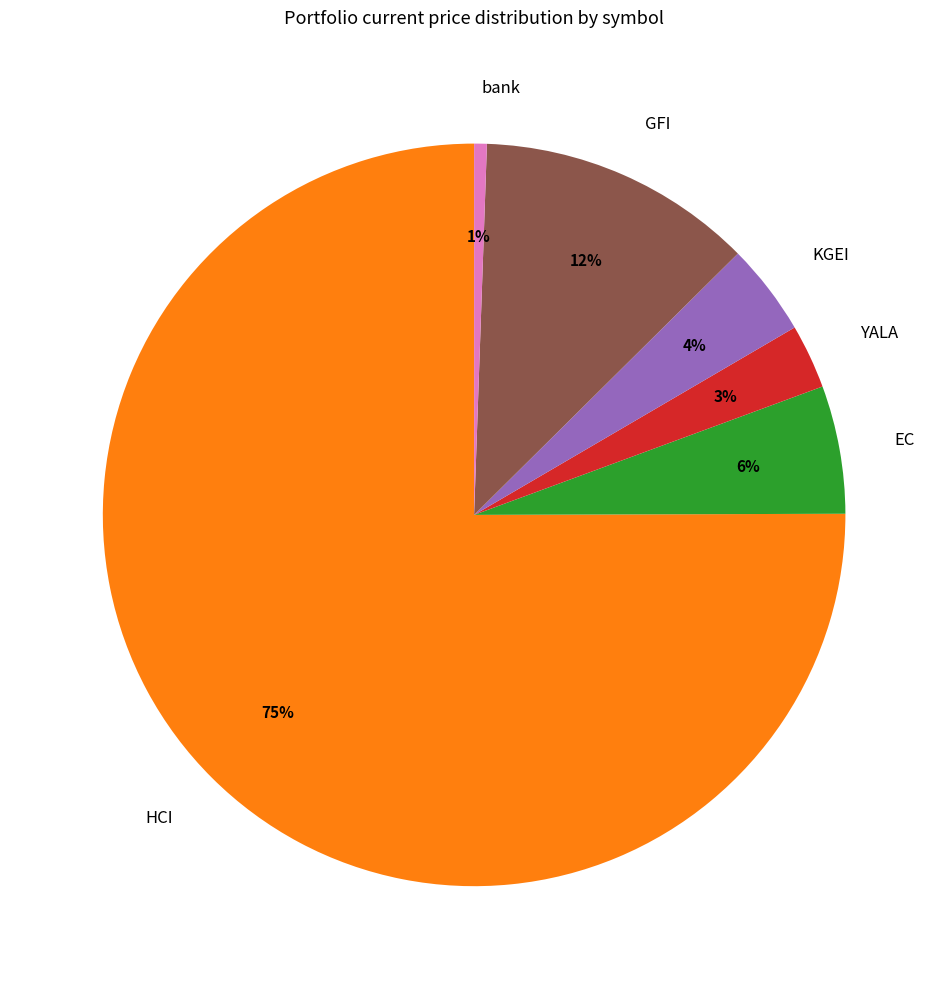

Is it true that KGEI is 17% of the pie?

False